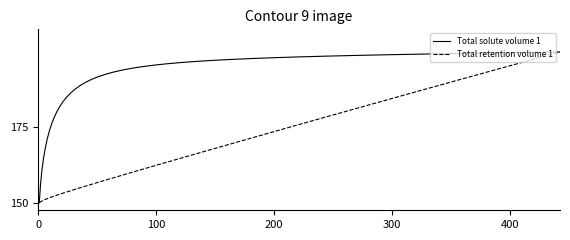

Does the chart display data point markers on the line(s)?

No